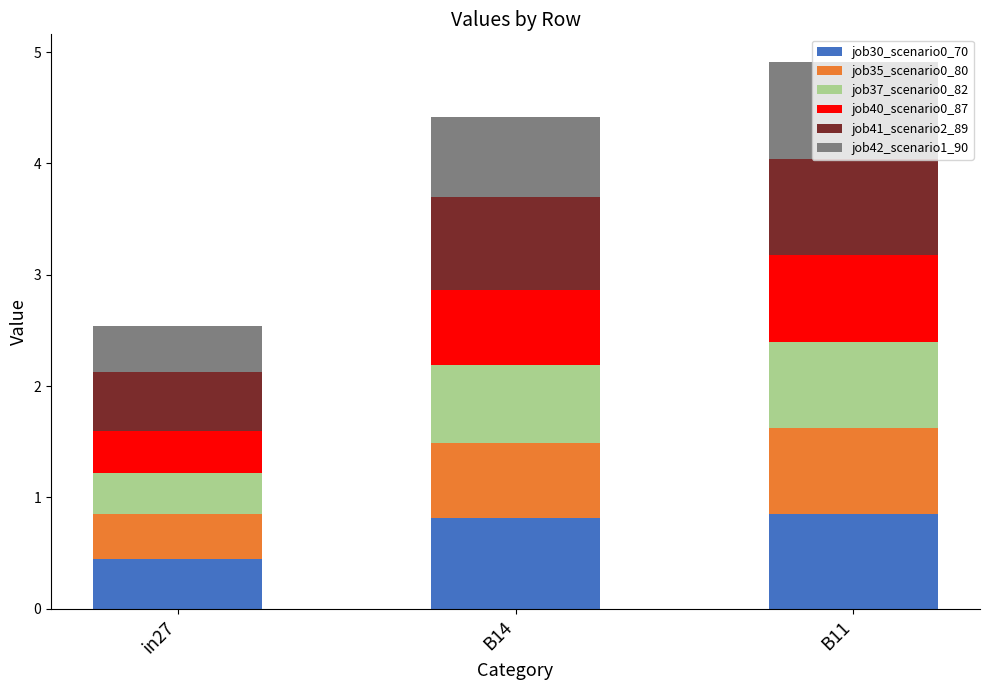

What is the maximum value for job30_scenario0_70?

0.9